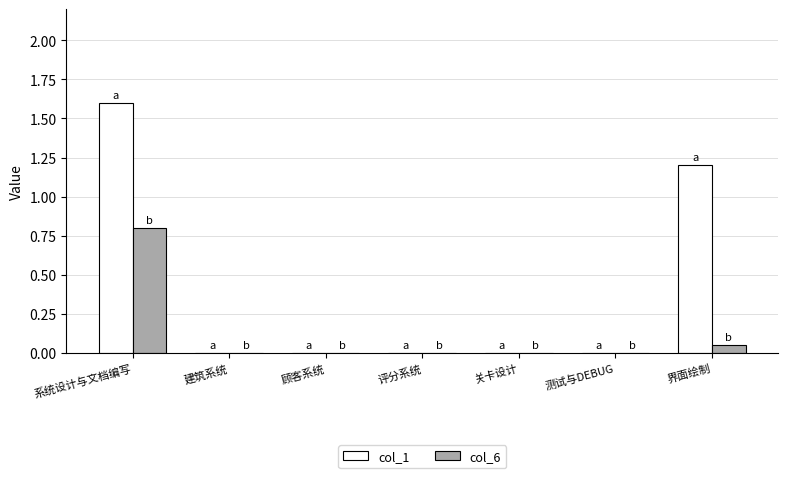

Which series has the widest spread of values?

col_1